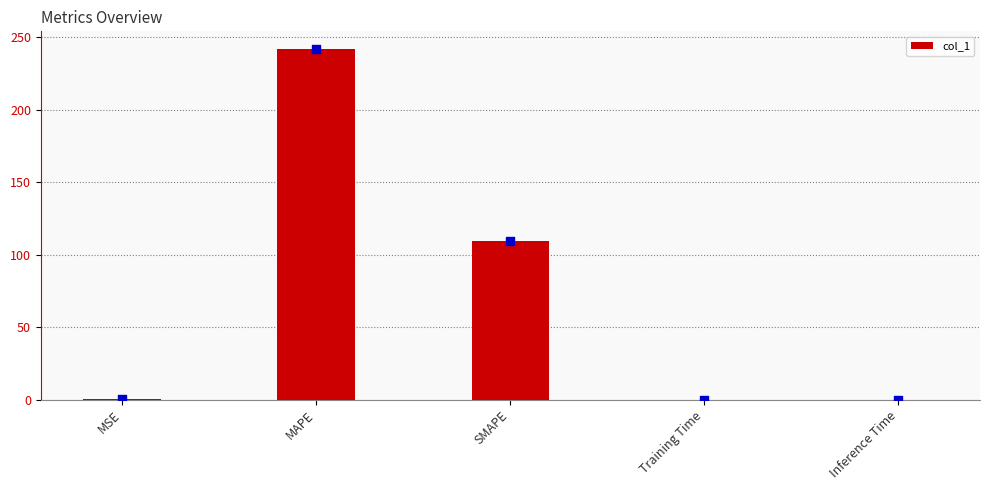

Between SMAPE and Training Time, which is larger?

SMAPE